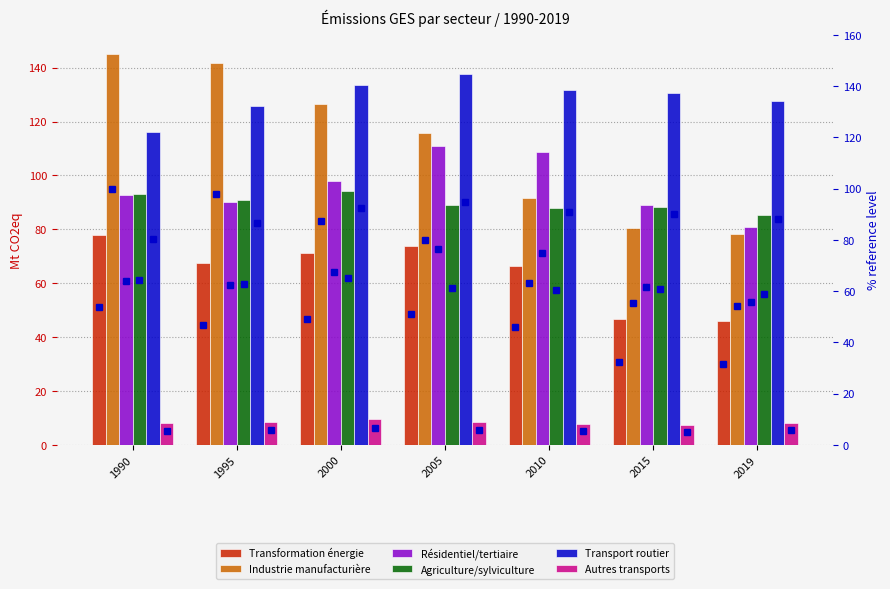

Which has a higher value, 2010 or 2005?

2005